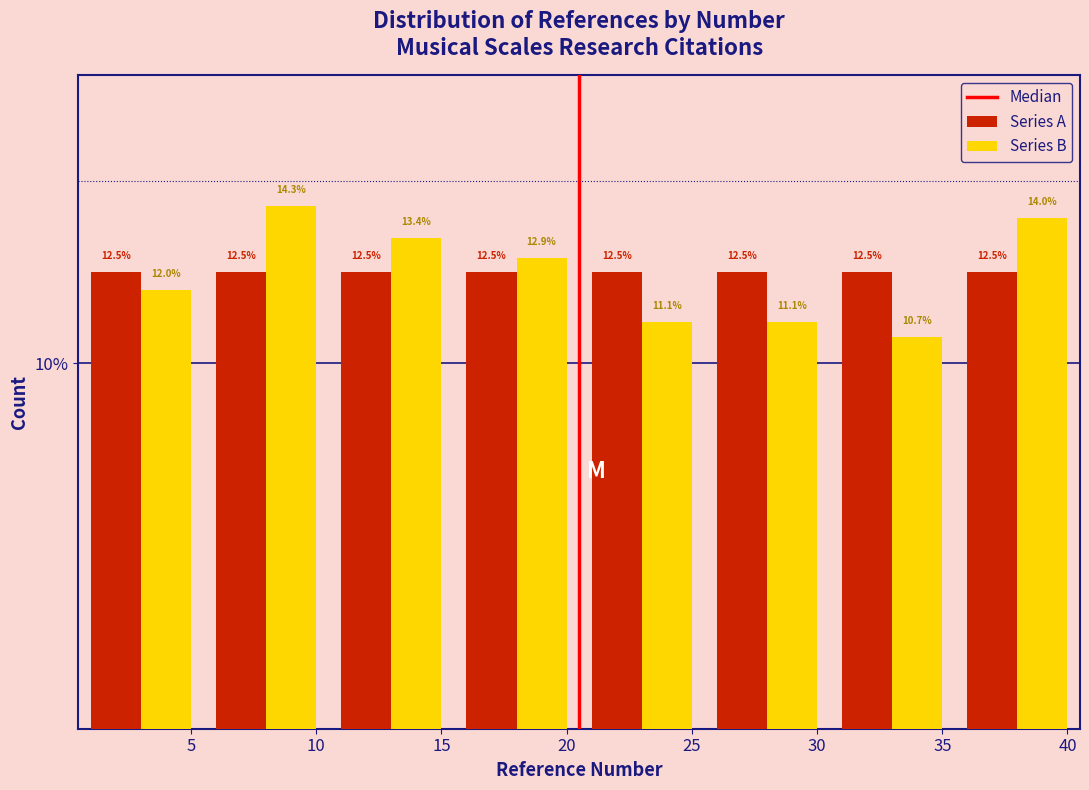

What is the height of the Series B bar covering 25.5 to 30.5 on the x-axis?

11.1